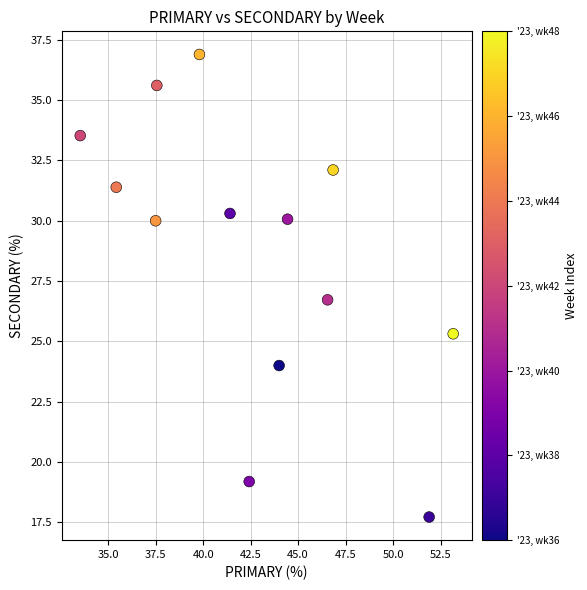

What Y value in the scatter plot is closest to 27?

26.7